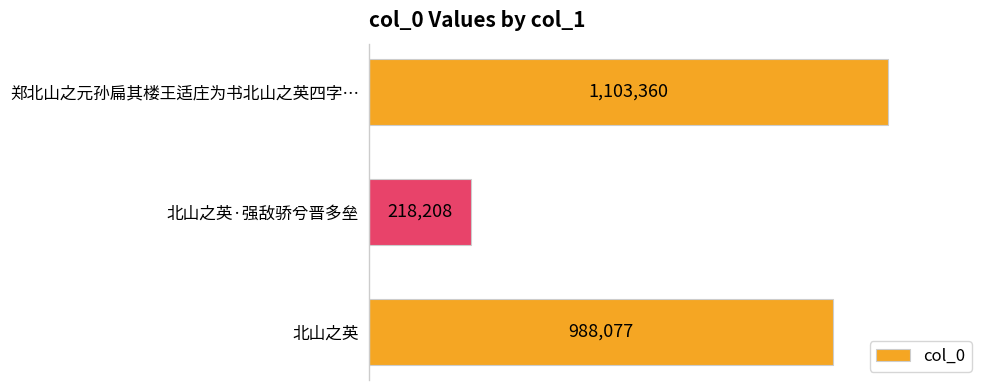

What is the average value?

769882